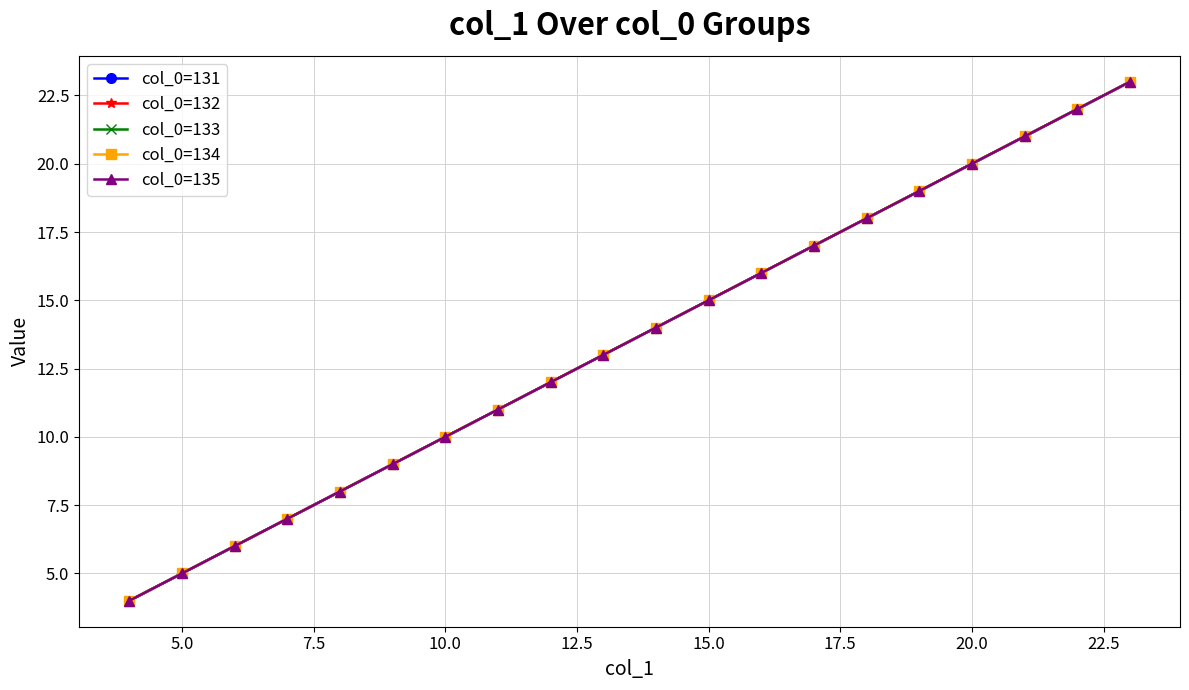

What is the average value of the col_0=132 series?

14